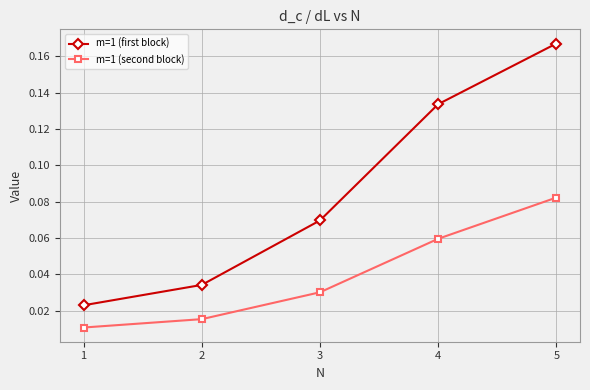

Rank the categories by m=1 (second block) value from highest to lowest.

5, 4, 3, 2, 1